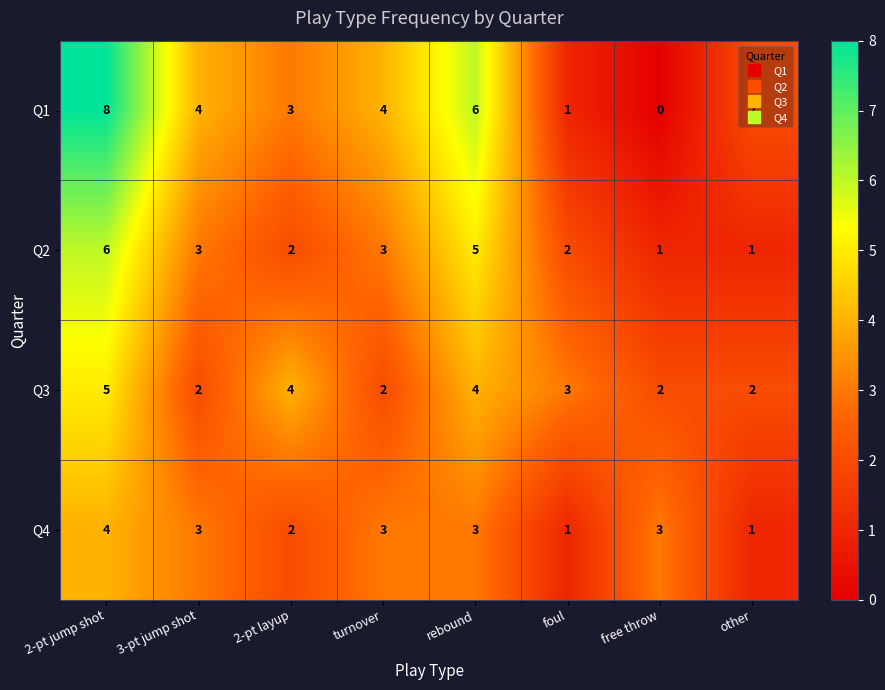

Rank the series by their maximum value, from lowest to highest.

Q4, Q3, Q2, Q1